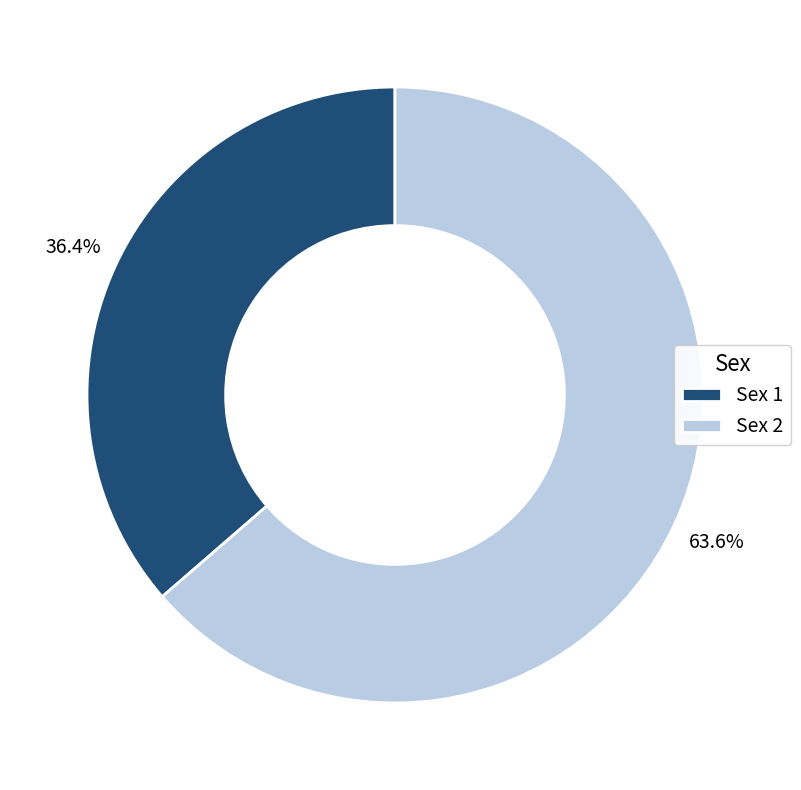

Is it true that Sex 2 is 64% of the pie?

True